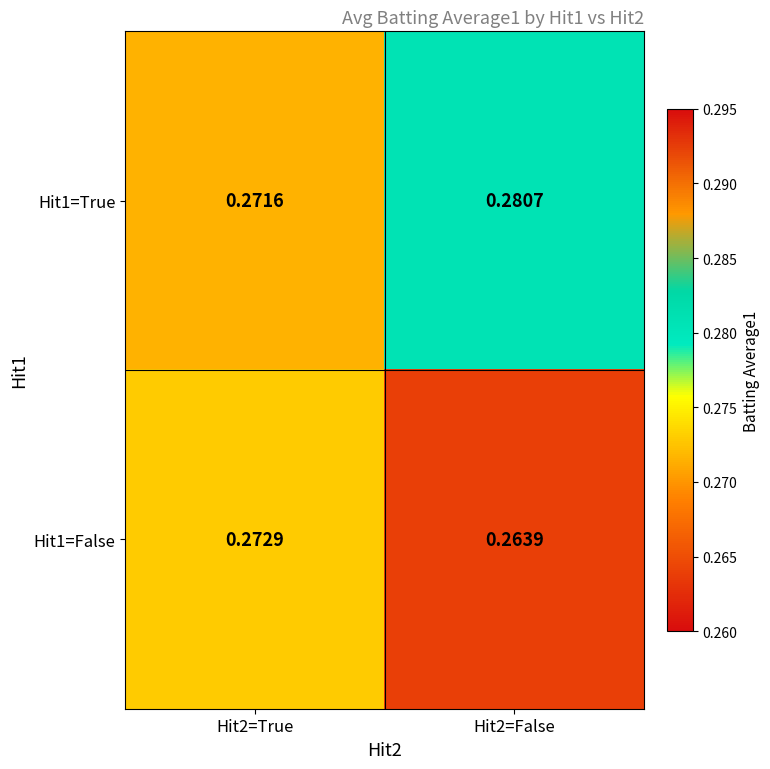

Is the value of Hit1=False at Hit2=False greater than the value of Hit1=True at Hit2=True?

No